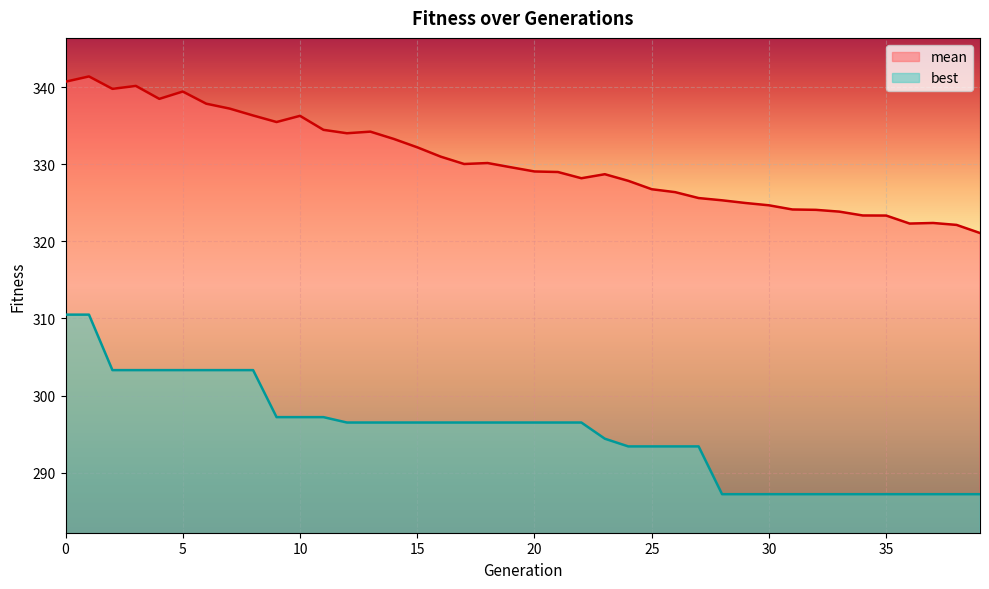

Reading right to left, extract all data points from this chart.

mean: 321.1	322.1	322.4	322.3	323.4	323.4	323.9	324.1	324.1	324.7	325.0	325.3	325.6	326.4	326.8	327.9	328.7	328.2	329.0	329.1	329.6	330.2	330.0	331.0	332.2	333.3	334.2	334.0	334.5	336.3	335.5	336.3	337.2	337.9	339.5	338.5	340.2	339.8	341.4	340.7
best: 287.2	287.2	287.2	287.2	287.2	287.2	287.2	287.2	287.2	287.2	287.2	287.2	293.4	293.4	293.4	293.4	294.4	296.5	296.5	296.5	296.5	296.5	296.5	296.5	296.5	296.5	296.5	296.5	297.2	297.2	297.2	303.3	303.3	303.3	303.3	303.3	303.3	303.3	310.5	310.5